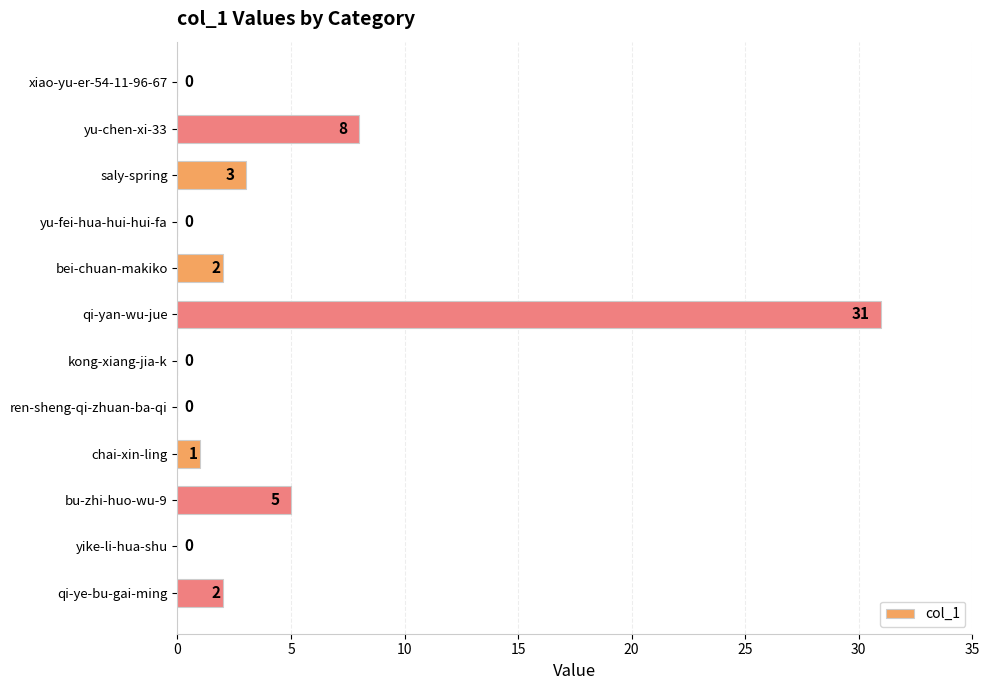

What is the maximum value shown in the chart?

31